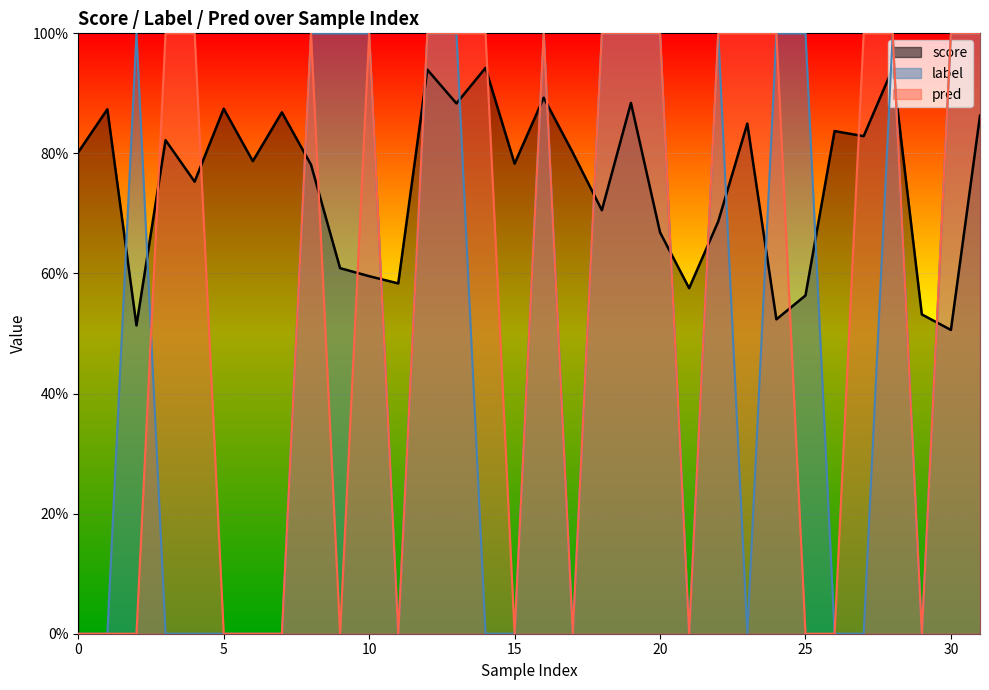

Which series has the largest range (max minus min)?

label